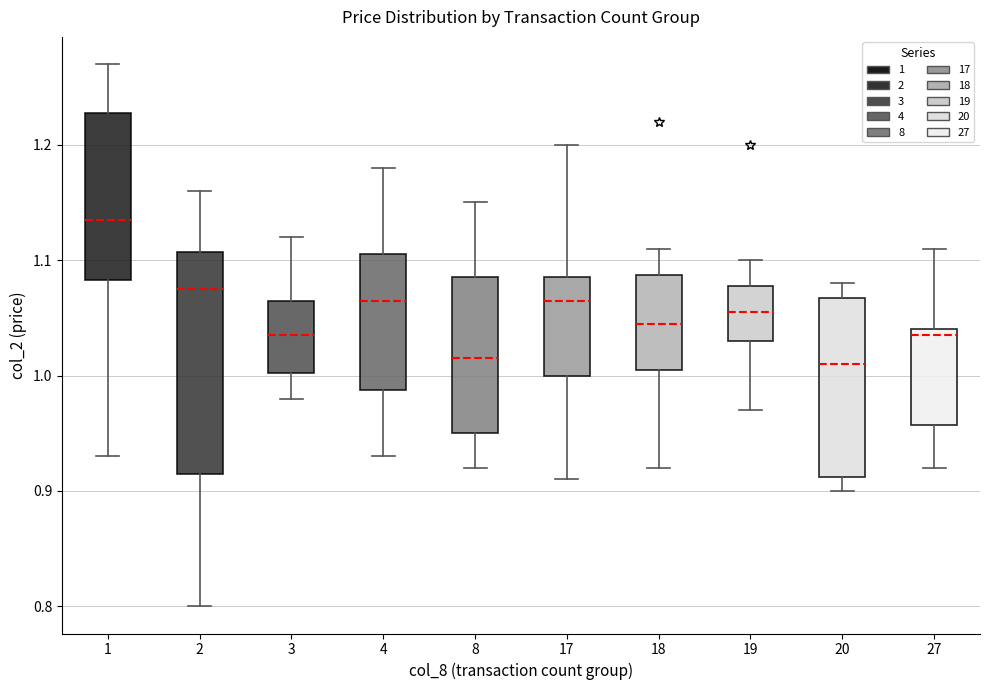

Reading left to right, transcribe this box plot: for each box, give where its median line is, the range the box spans, and where its two whiskers end, as read against the y-axis. The values are not printed on the chart, so give them approximately, as read against the axis.

1: median 1.14, box 1.08 to 1.23, whiskers 0.93 to 1.27
2: median 1.08, box 0.92 to 1.11, whiskers 0.80 to 1.16
3: median 1.04, box 1.00 to 1.07, whiskers 0.98 to 1.12
4: median 1.07, box 0.99 to 1.11, whiskers 0.93 to 1.18
8: median 1.02, box 0.95 to 1.09, whiskers 0.92 to 1.15
17: median 1.07, box 1.00 to 1.09, whiskers 0.91 to 1.20
18: median 1.05, box 1.01 to 1.09, whiskers 0.92 to 1.11
19: median 1.06, box 1.03 to 1.08, whiskers 0.97 to 1.10
20: median 1.01, box 0.91 to 1.07, whiskers 0.90 to 1.08
27: median 1.04 (just below the box's upper edge), box 0.96 to 1.04, whiskers 0.92 to 1.11